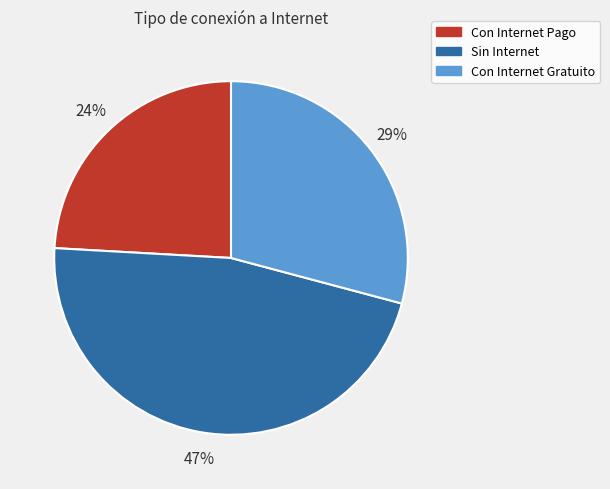

Count the number of slices in the pie.

3